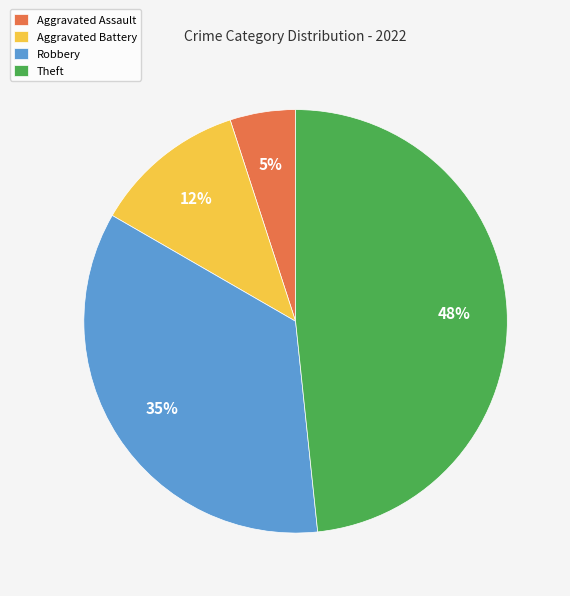

Combined, do Theft and Aggravated Battery account for over 50%?

Yes